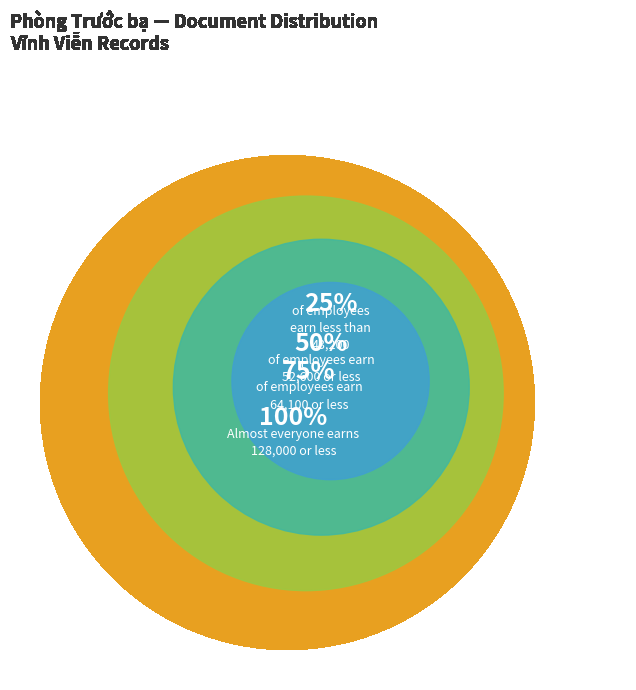

Do 75% and 25% together represent more than half of the pie?

No